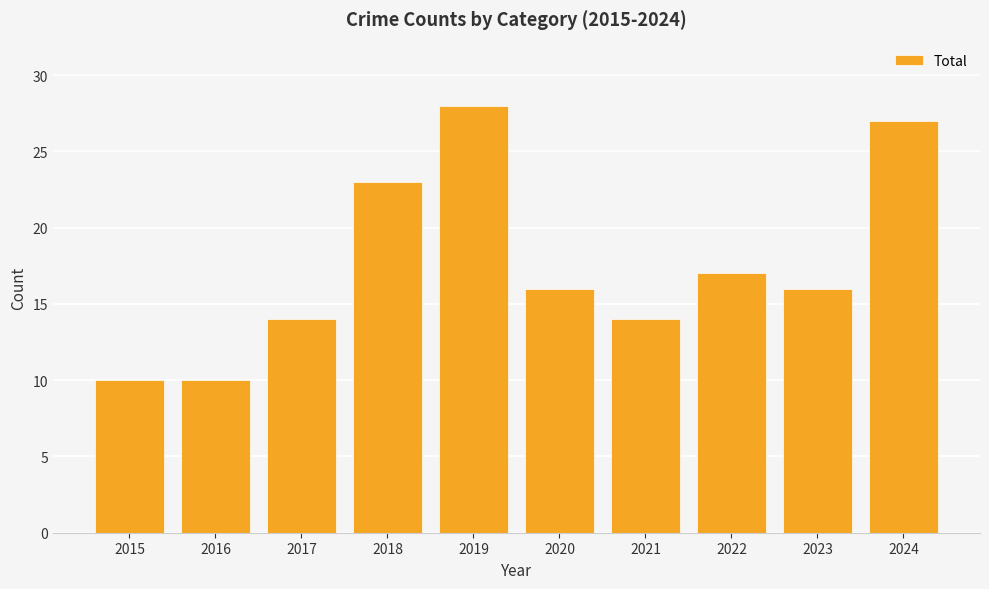

Reading left to right, extract all data points from this chart.

10	10	14	23	28	16	14	17	16	27